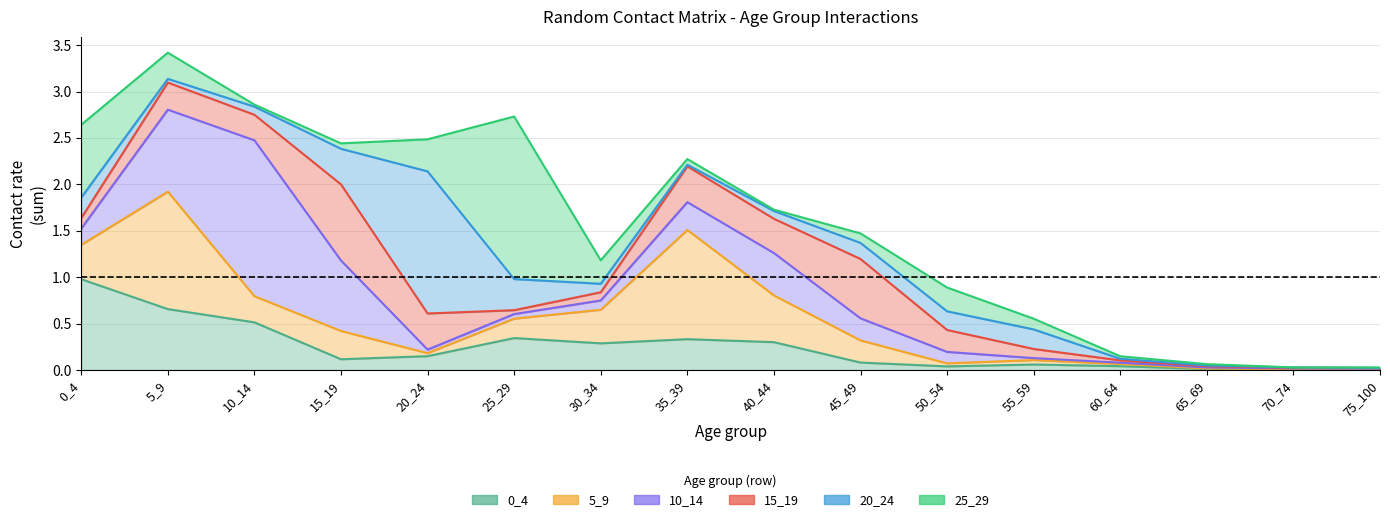

Reading left to right, list all the values displayed in this chart.

0_4: 1.0	0.7	0.5	0.1	0.1	0.3	0.3	0.3	0.3	0.1	0.0	0.1	0.0	0.0	0.0	0.0
5_9: 0.4	1.3	0.3	0.3	0.0	0.2	0.4	1.2	0.5	0.2	0.0	0.0	0.0	0.0	0.0	0.0
10_14: 0.2	0.9	1.7	0.8	0.0	0.0	0.1	0.3	0.5	0.2	0.1	0.0	0.0	0.0	0.0	0.0
15_19: 0.1	0.3	0.3	0.8	0.4	0.0	0.1	0.4	0.4	0.6	0.2	0.1	0.0	0.0	0.0	0.0
20_24: 0.2	0.0	0.1	0.4	1.5	0.3	0.1	0.0	0.1	0.2	0.2	0.2	0.0	0.0	0.0	0.0
25_29: 0.8	0.3	0.0	0.1	0.3	1.8	0.3	0.1	0.0	0.1	0.3	0.1	0.0	0.0	0.0	0.0